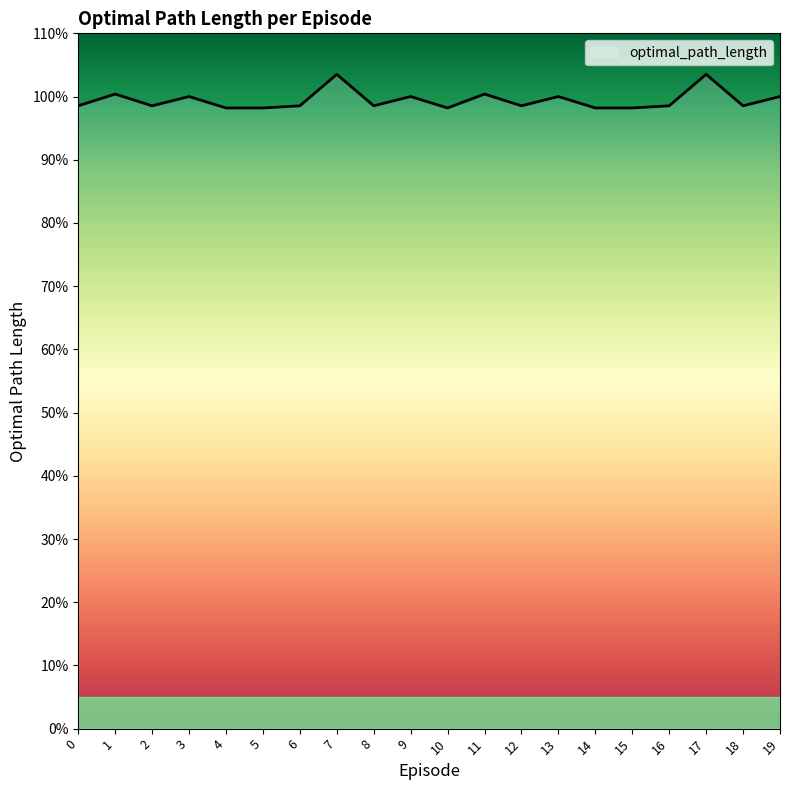

Does the chart have visible grid lines?

No